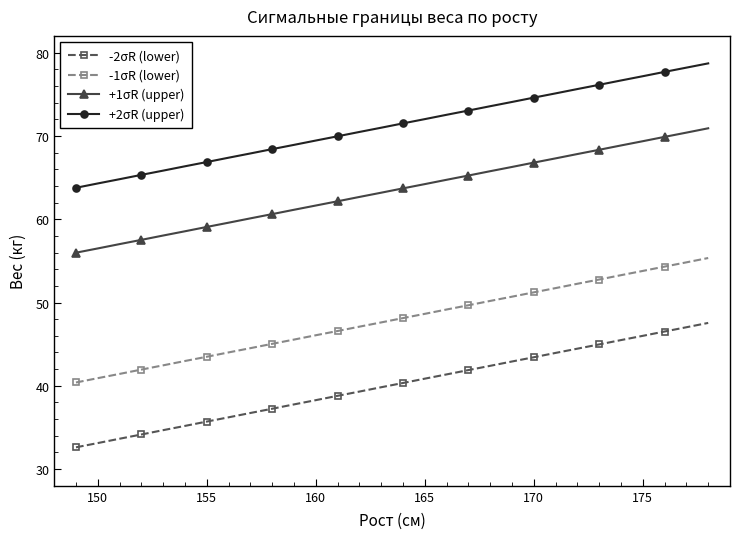

Which series has the largest total across all categories?

+2σR (upper)